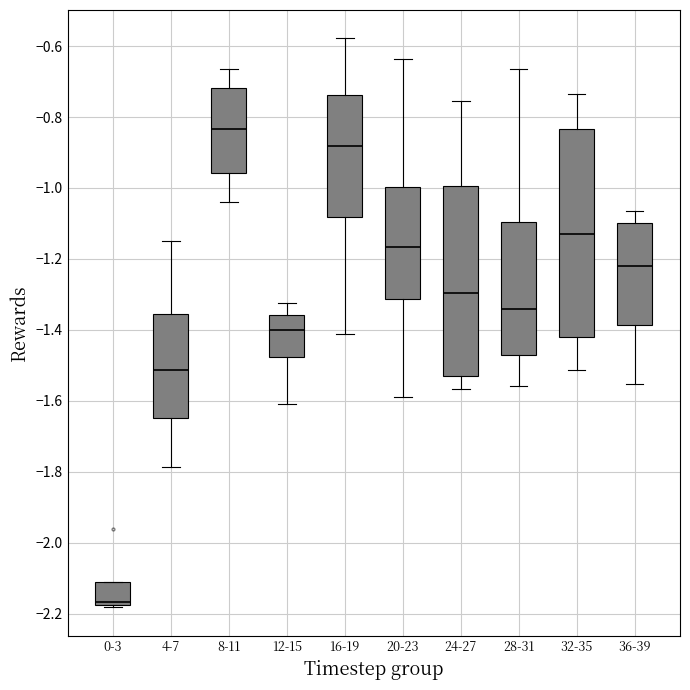

Which box's median line is the highest?

8-11